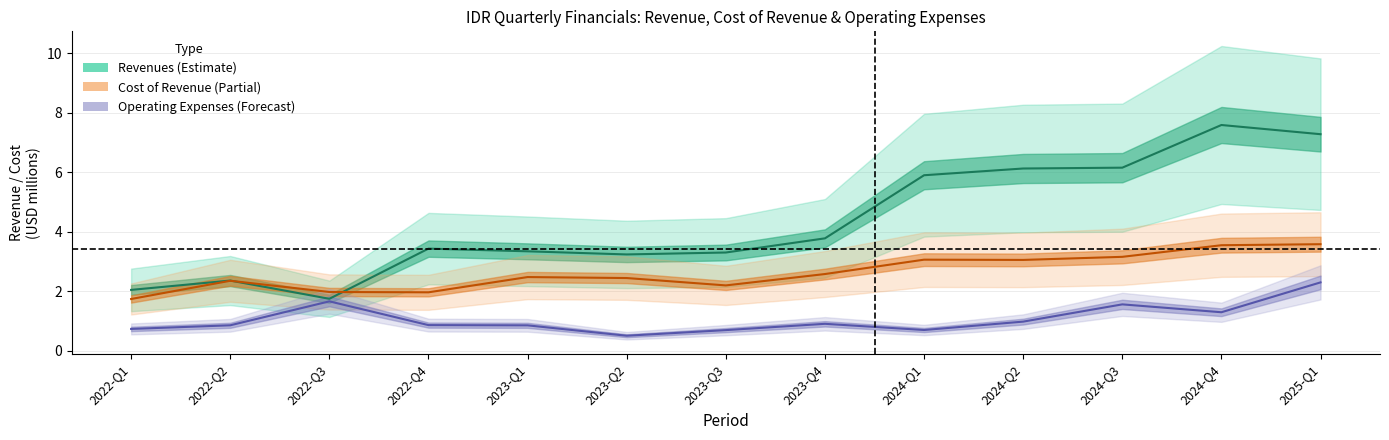

What is the sum of all cost_of_revenue values?

34.1